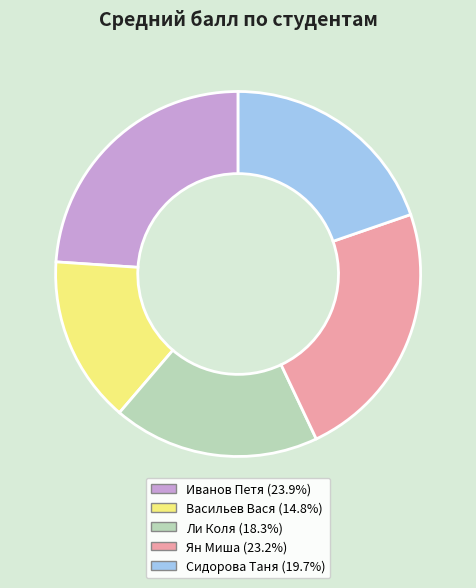

Rank the categories by value from highest to lowest.

Иванов Петя, Ян Миша, Сидорова Таня, Ли Коля, Васильев Вася